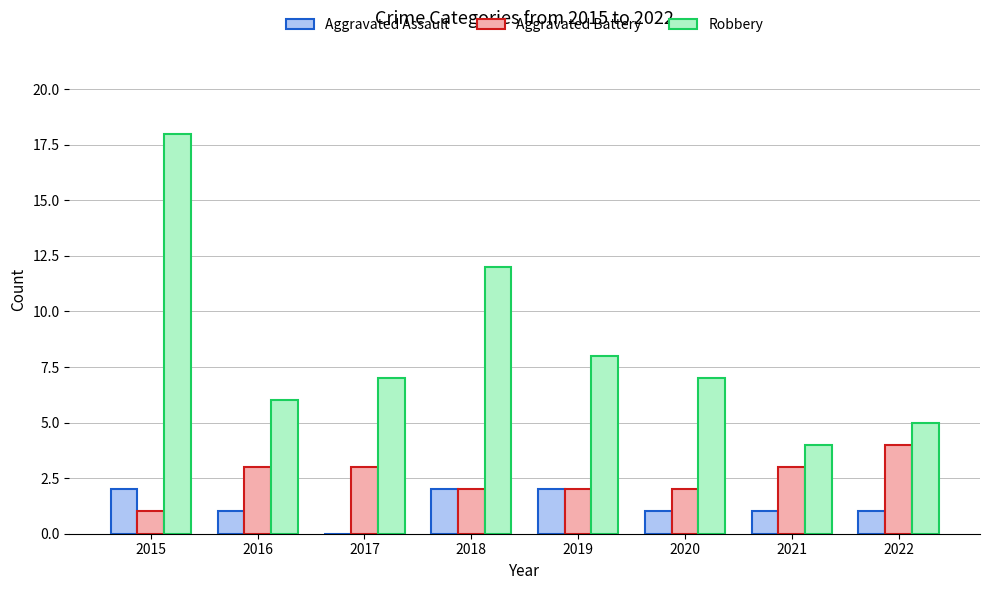

Is the value of Aggravated Battery at 2017 greater than the value of Robbery at 2017?

No